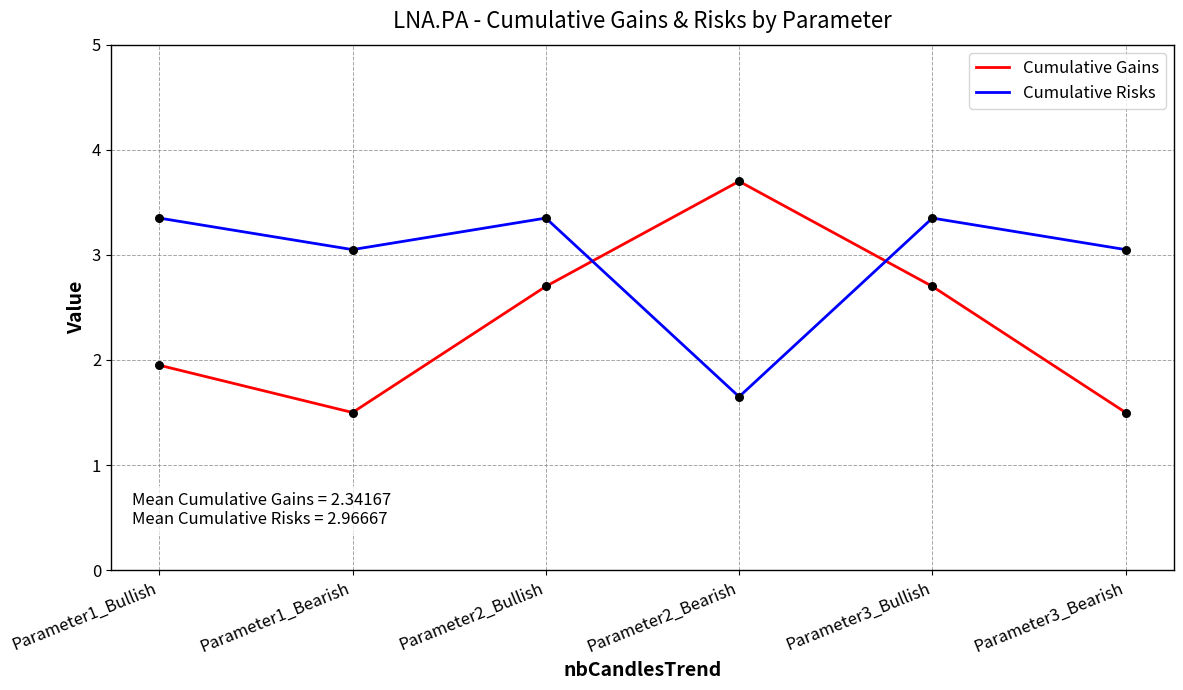

What is the total value across all series at Parameter2_Bullish?

6.1